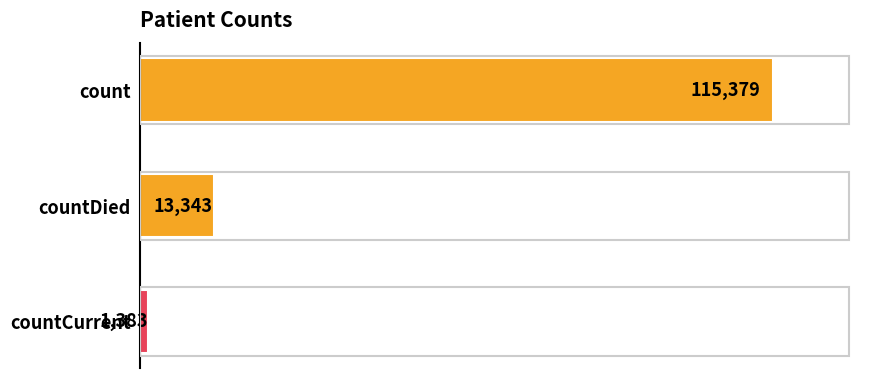

Reading top to bottom, extract all data points from this chart.

count=115379	countDied=13343	countCurrent=1383